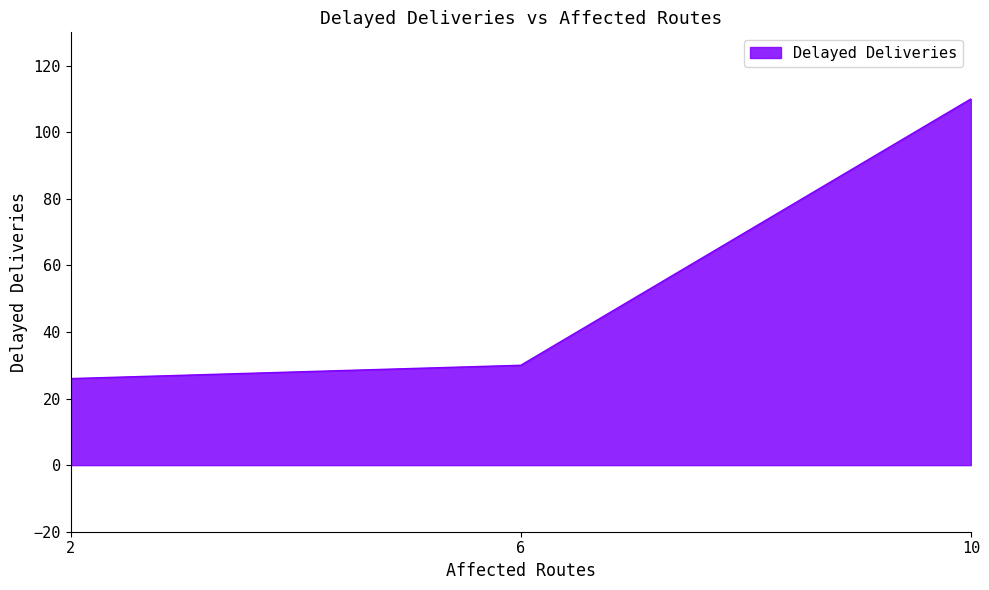

Which has a higher value, 10 or 6?

10